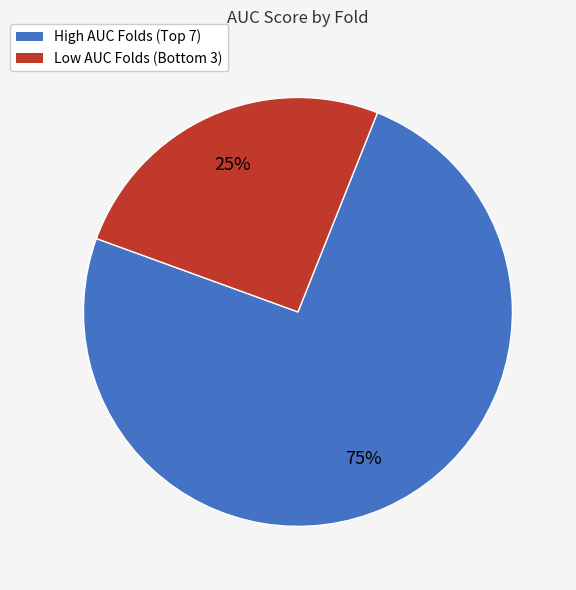

How many segments does this pie chart have?

2